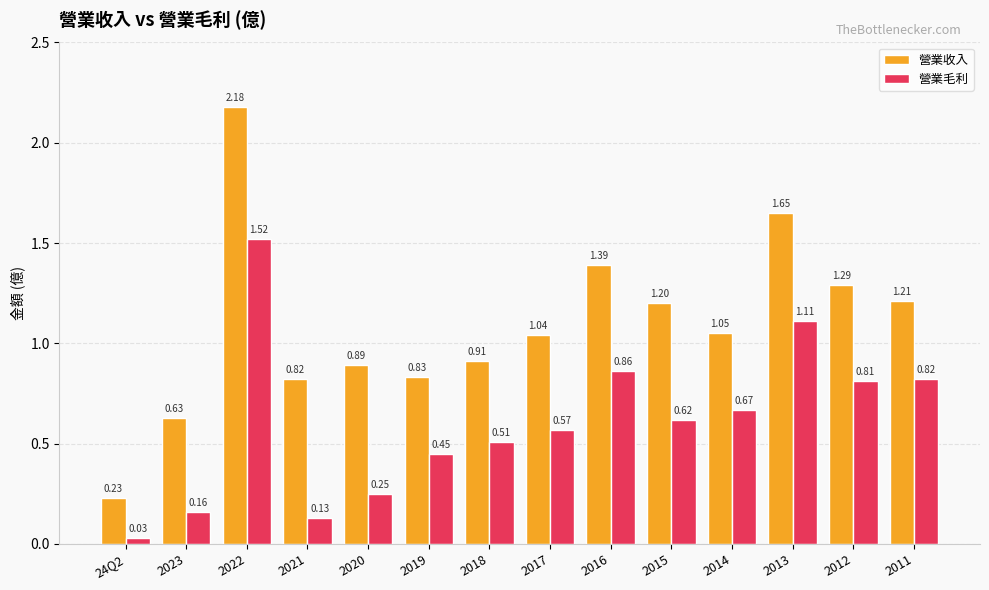

Rank the series at 24Q2 from highest to lowest value.

營業收入, 營業毛利